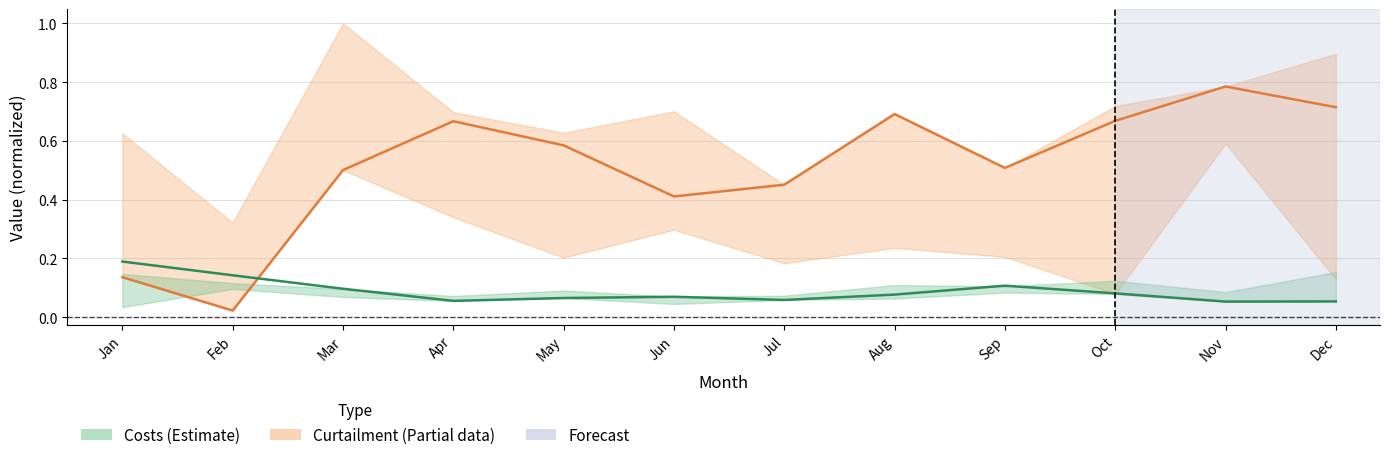

True or false: Costs and Curtailment intersect in this chart.

True